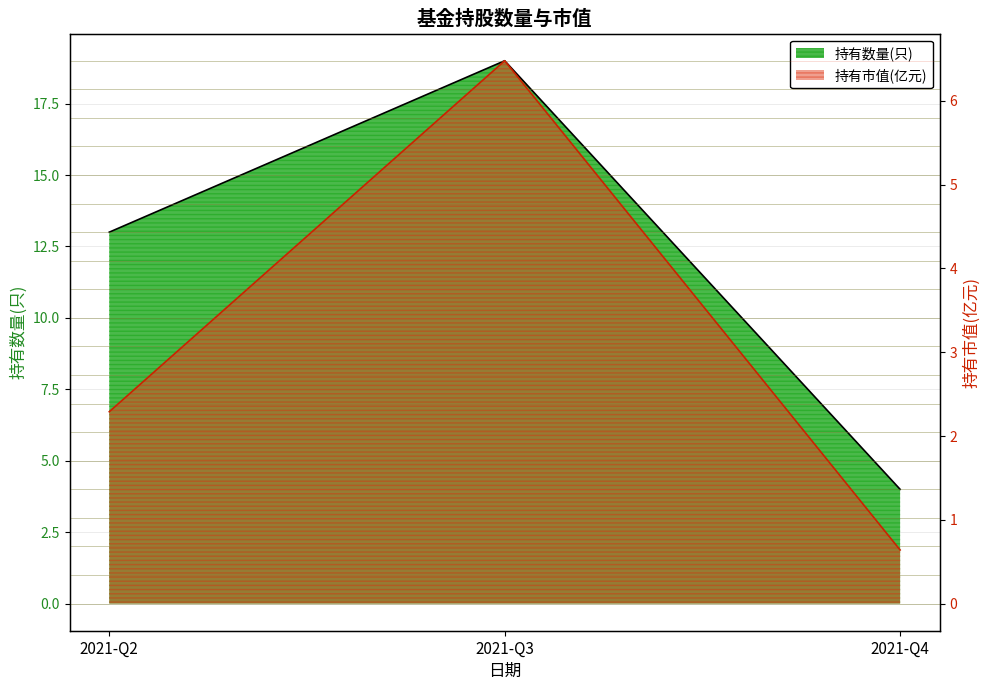

List the labels in order of 持有数量(只) value, smallest first.

2021-Q4, 2021-Q2, 2021-Q3